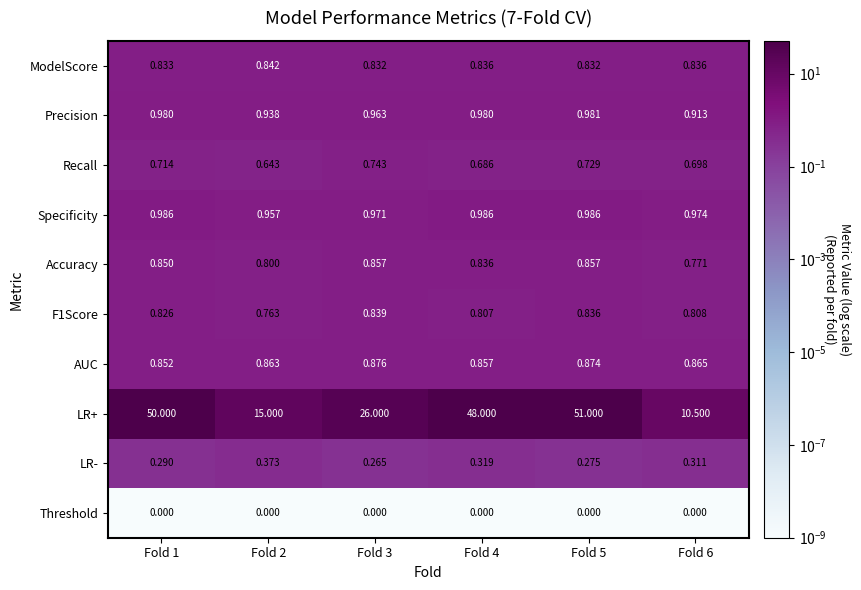

Is the value of AUC at Fold 1 greater than the value of F1Score at Fold 5?

Yes